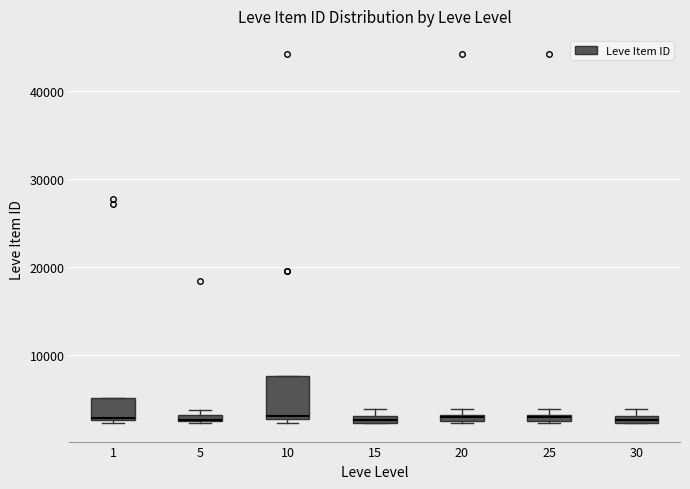

Comparing the boxes themselves (not the whiskers), which one is the tallest?

10